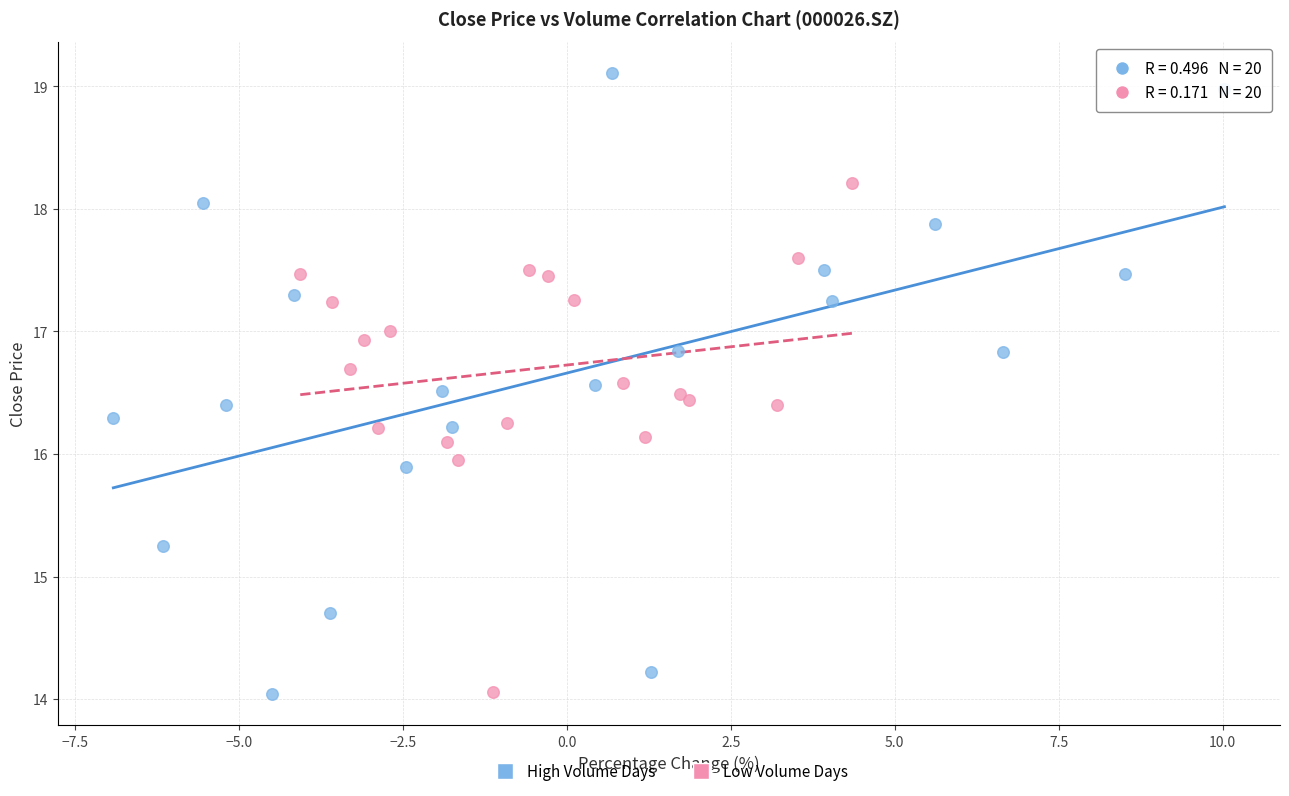

Which series reaches the maximum Y coordinate?

High Volume Days